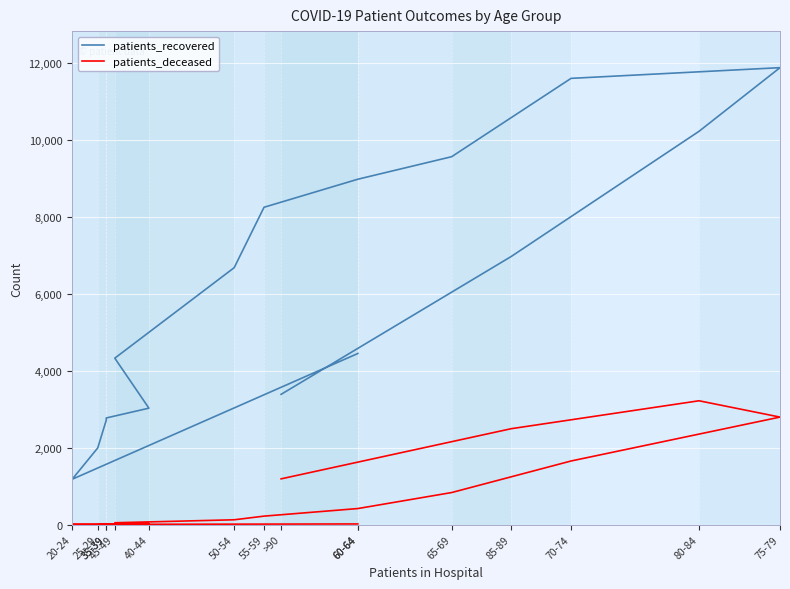

Where is the first local minimum for patients_deceased?

25-29